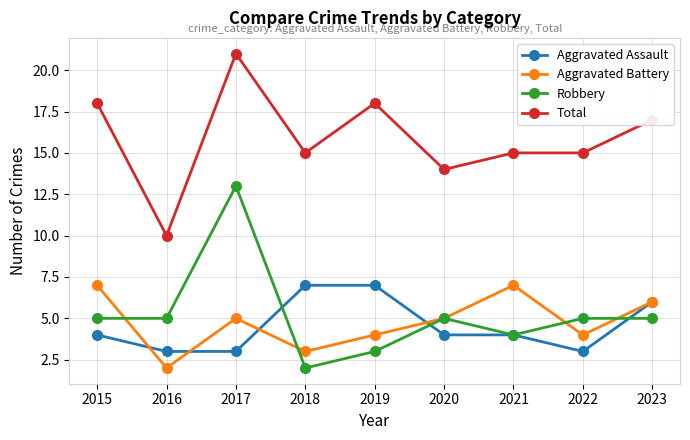

How many data points does each series have?

9